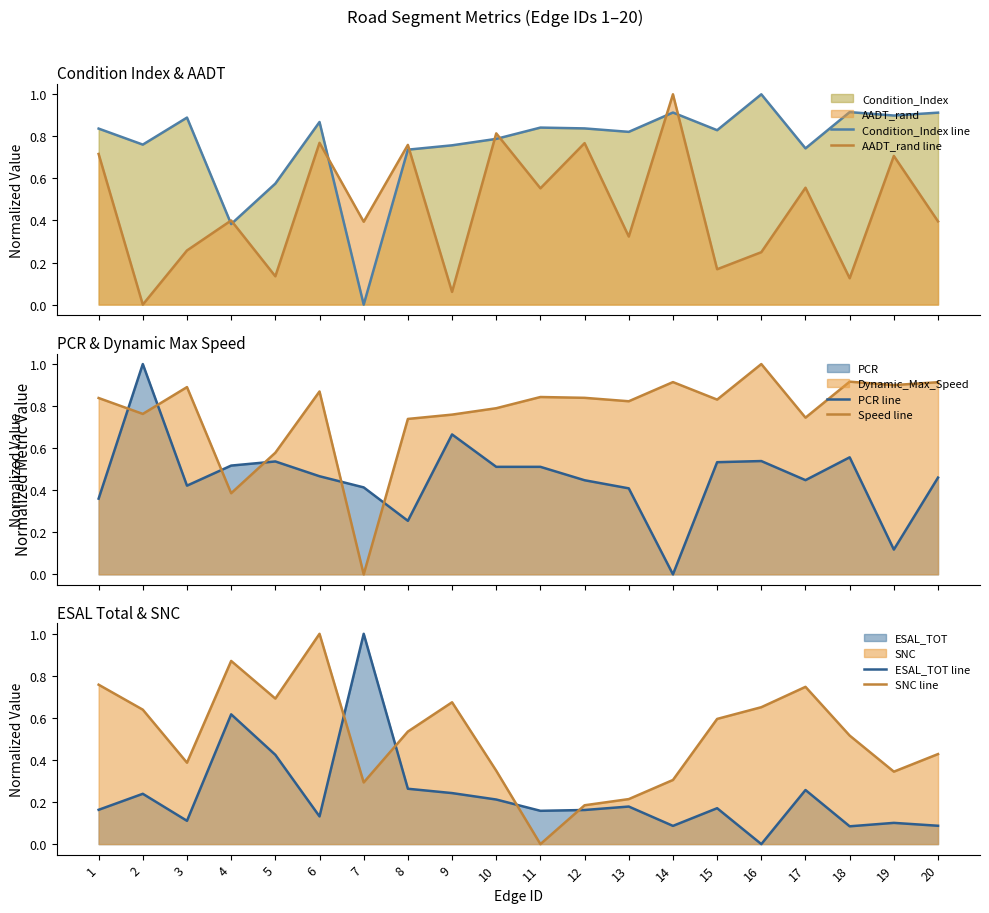

What is the value of the PCR line point at the 10th from the left?

0.5